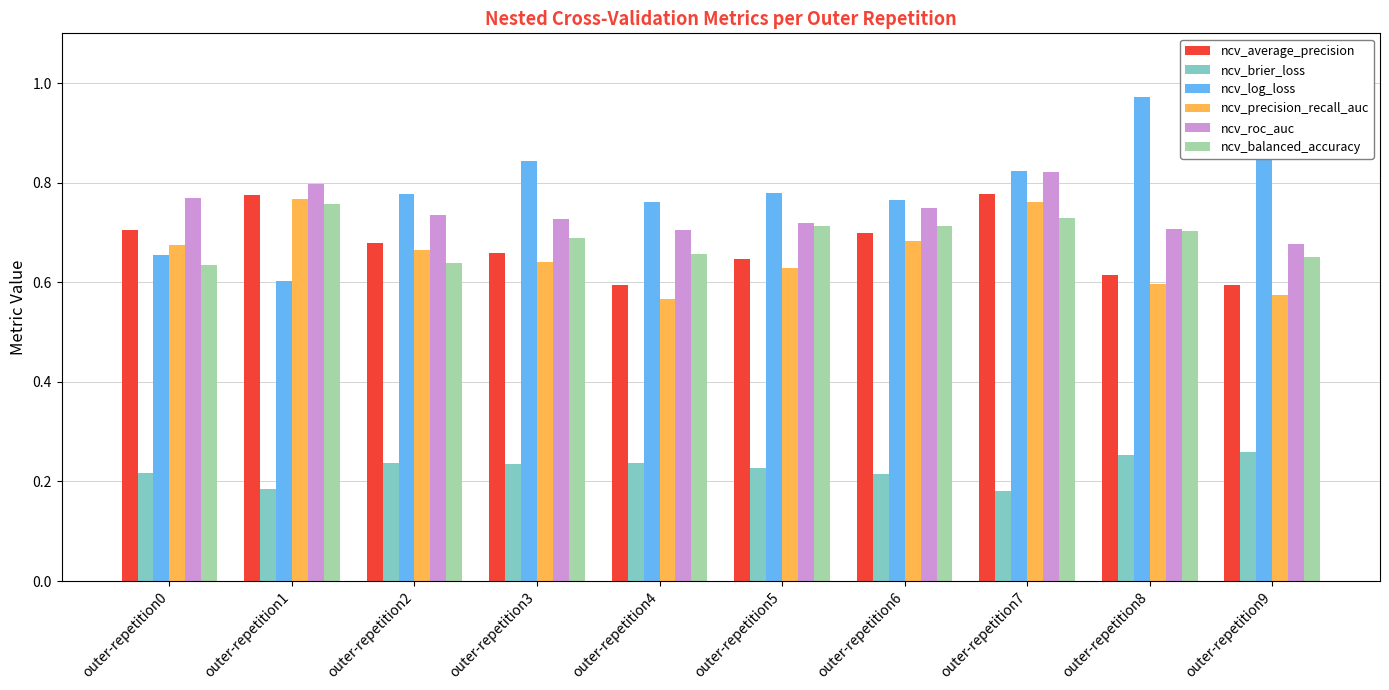

At which label does ncv_log_loss reach its minimum?

outer-repetition1